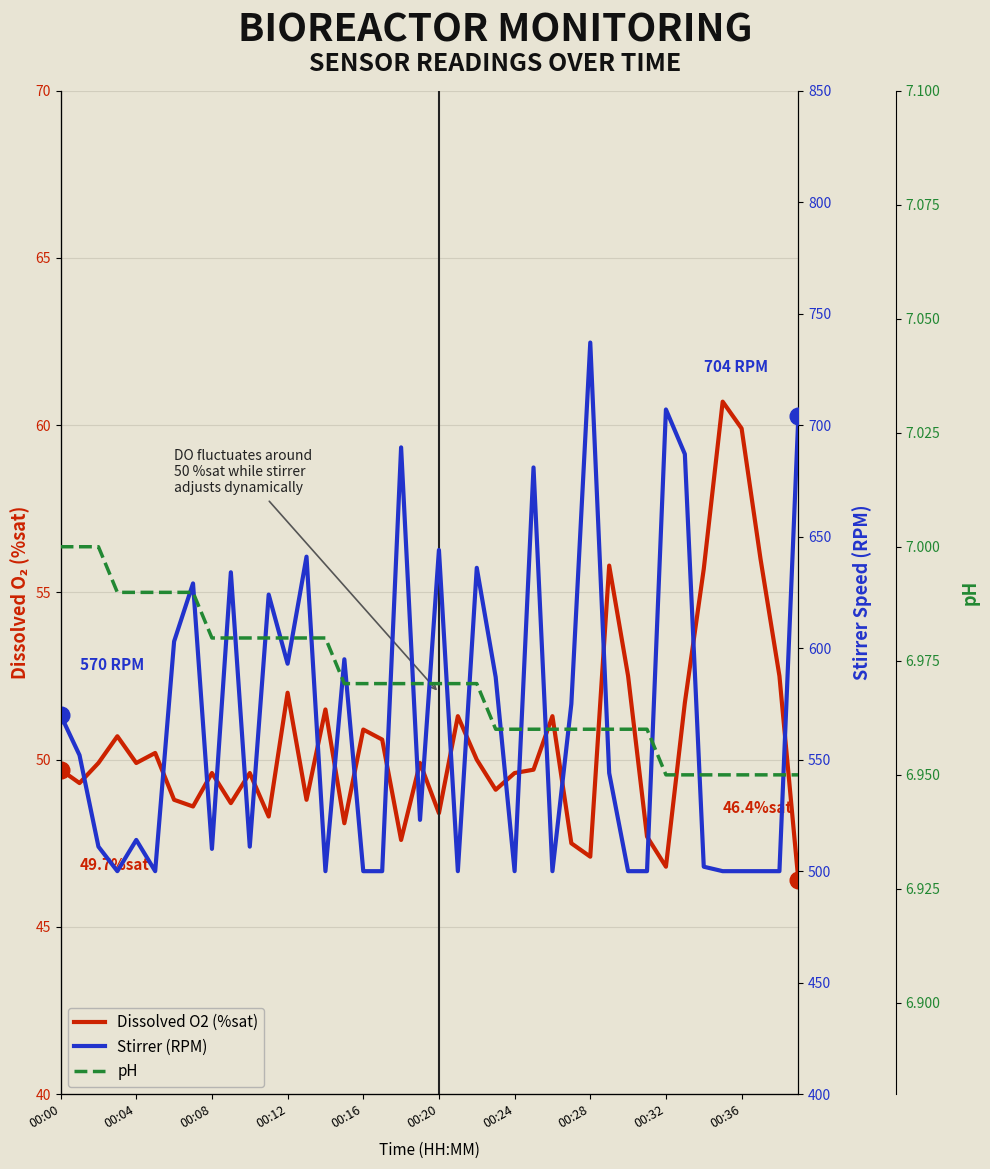

What are all the series names shown in the legend?

Dissolved O2 (%sat), Stirrer (RPM), pH